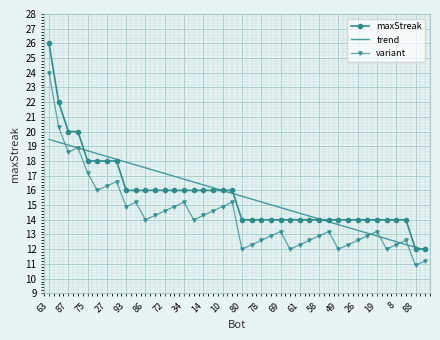

What is the lowest value of the trend series?

11.9